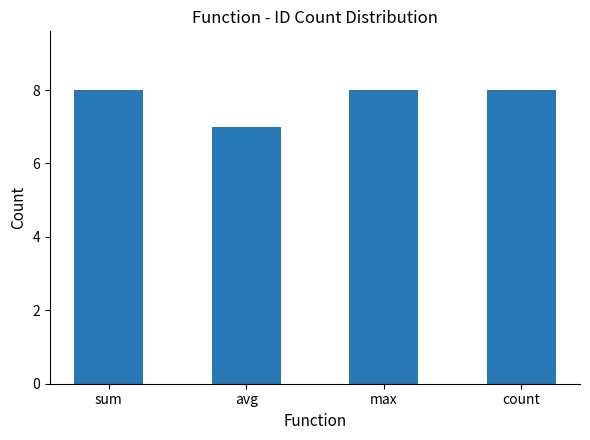

How many distinct data groups are displayed?

1